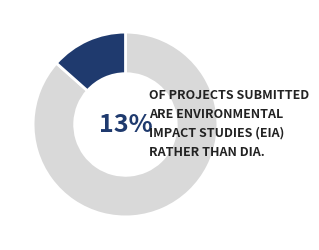

To the nearest percent, what is the combined percentage of EIA and DIA?

100%